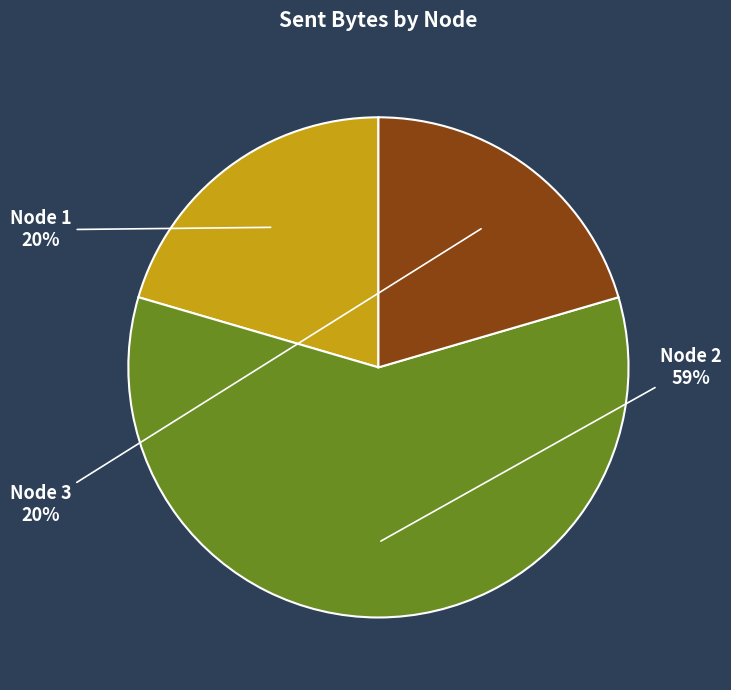

Does any single category account for the majority?

Yes